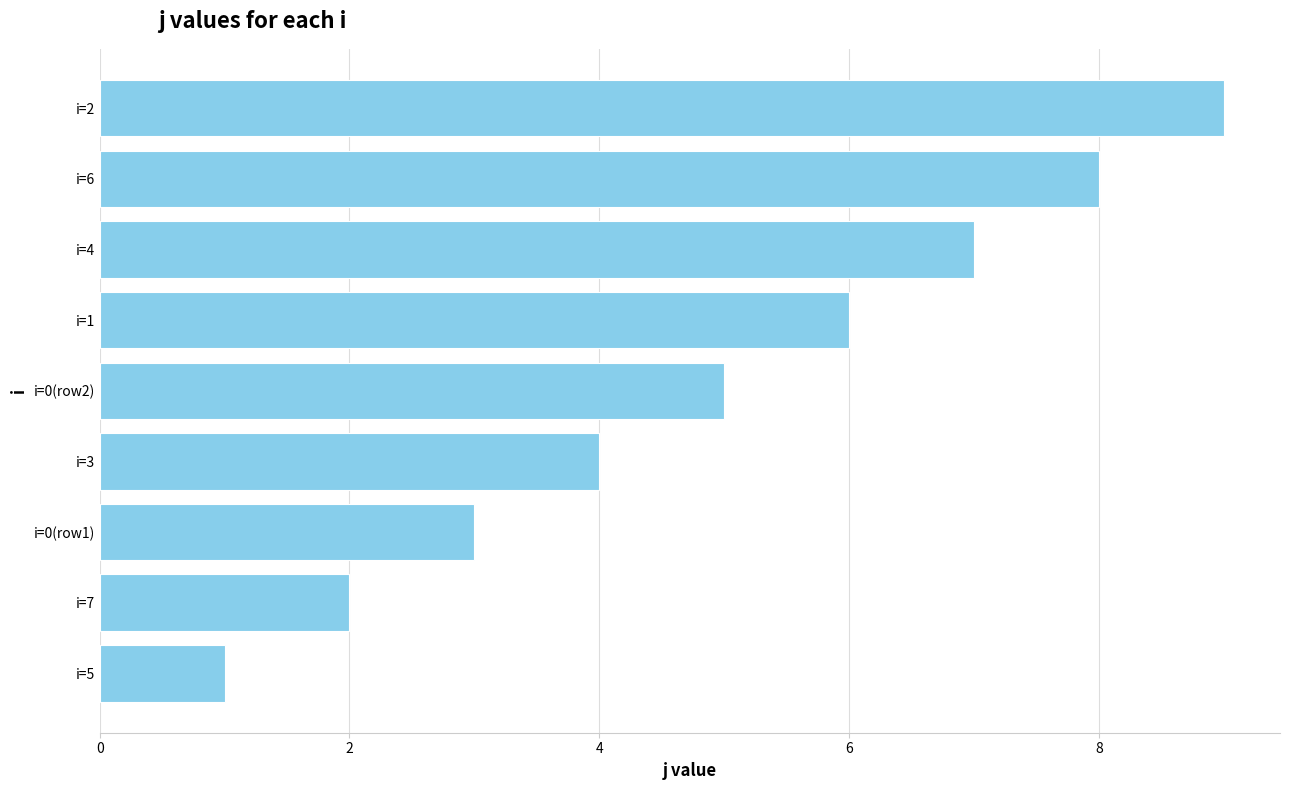

How many values are below 5?

4